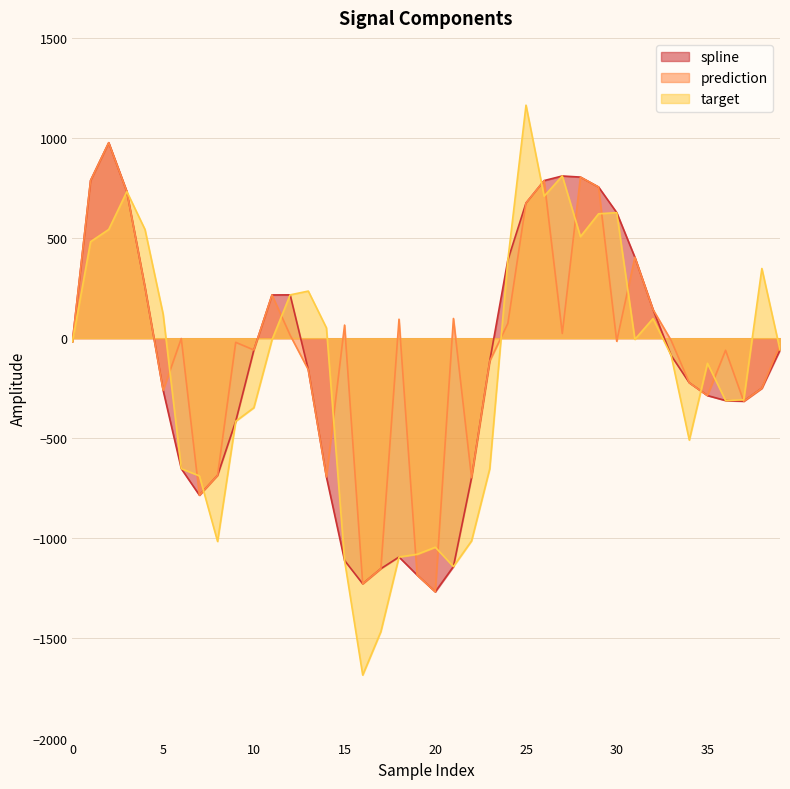

What is the maximum value for target?

1163.9